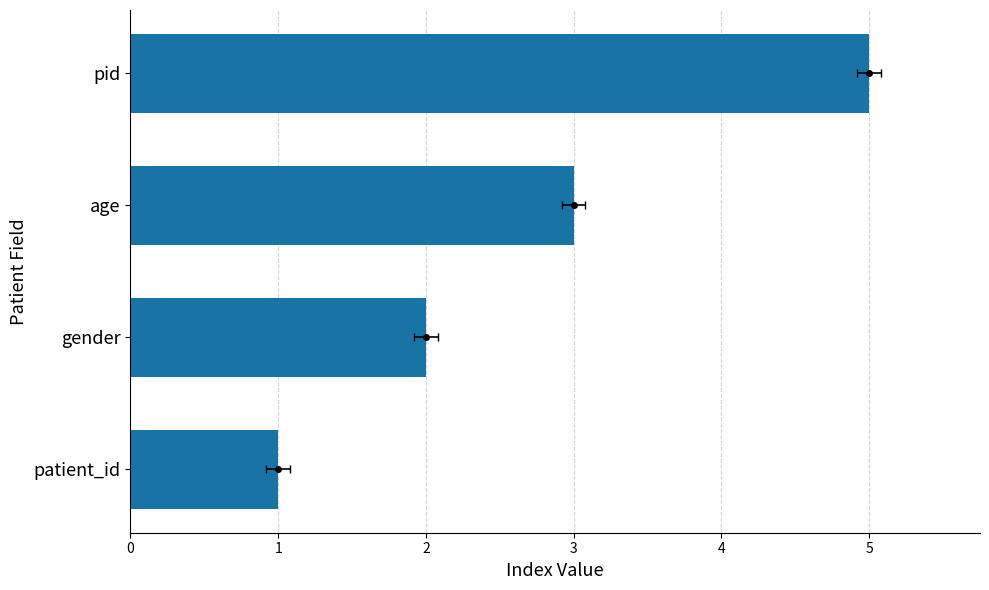

Are the bars horizontal?

Yes